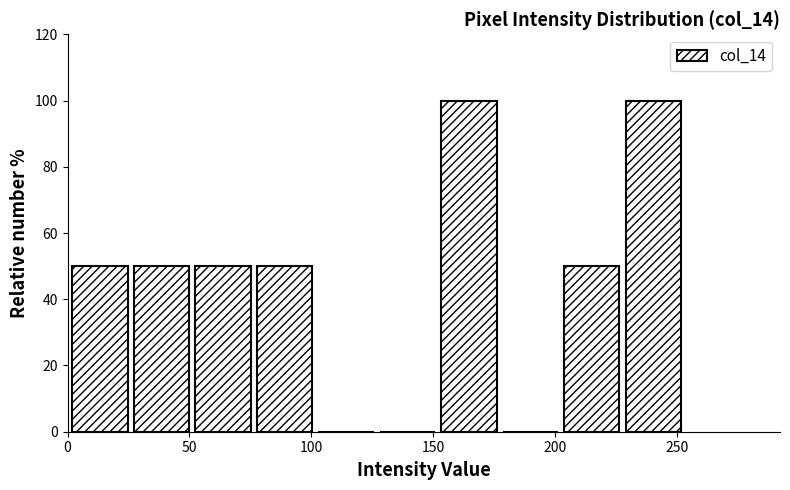

Reading left to right, list every bar in this chart as the range it spans on the x-axis followed by its height. Neither the bar edges nor the heights are printed on the chart, so give them approximately, as read against the axes.

0 to 25: 50
25 to 50: 50
50 to 80: 50
80 to 105: 50
105 to 130: 0
130 to 155: 0
155 to 180: 100
180 to 205: 0
205 to 230: 50
230 to 255: 100